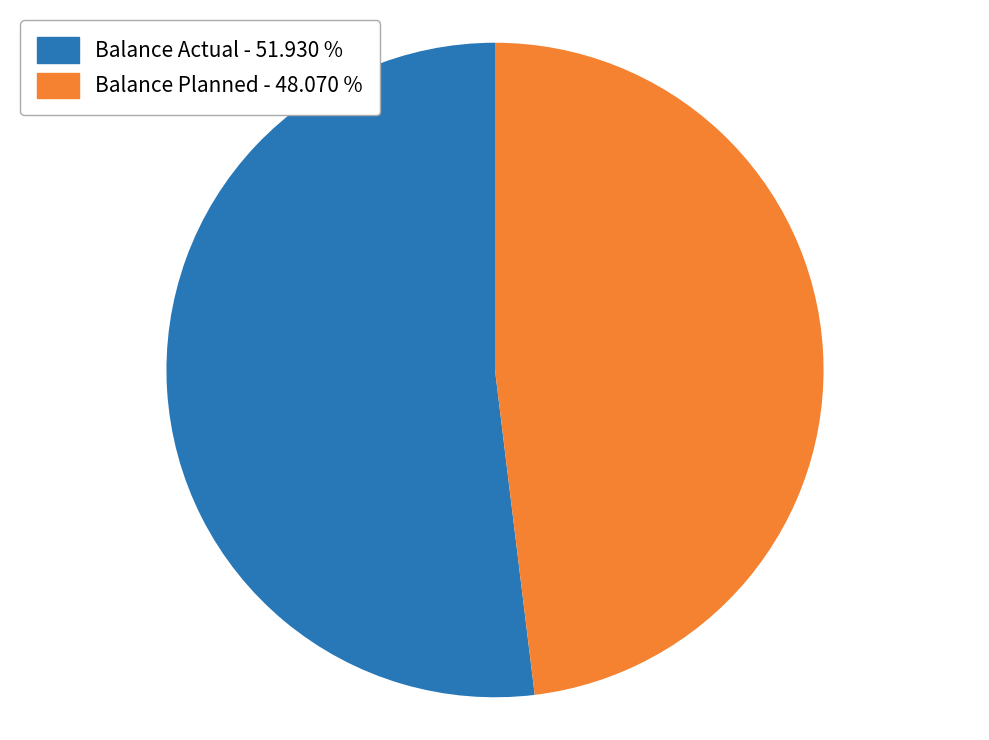

Is there any slice that represents more than half of the pie?

Yes